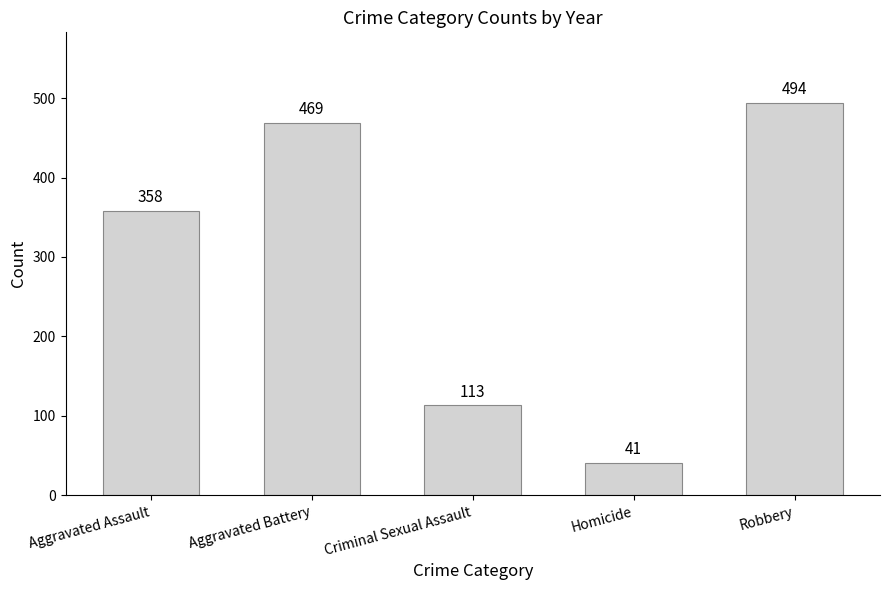

How many bars are there in total?

5